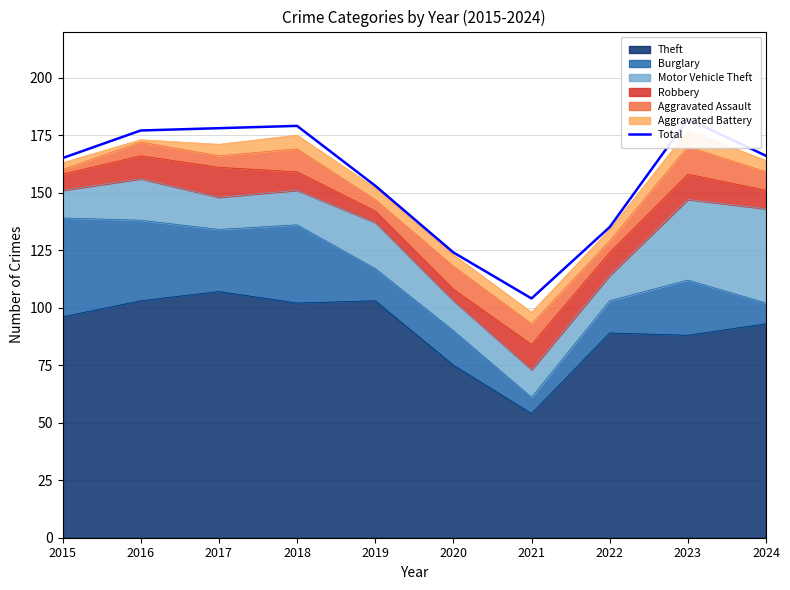

What is the ratio of the value at 2022 to the value at 2020?

1.1